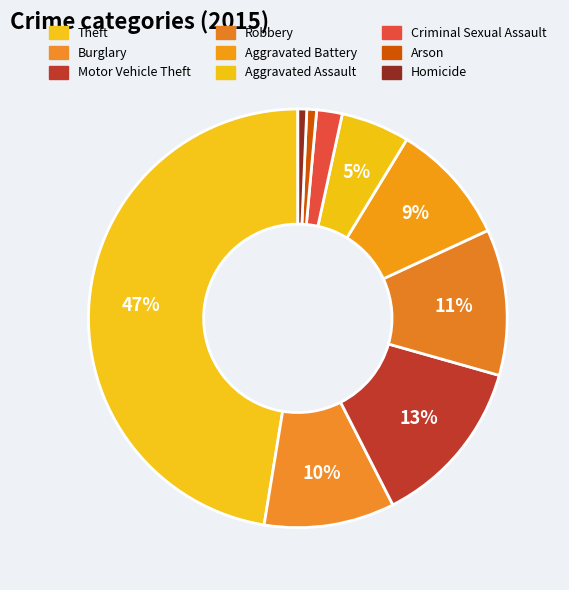

What percentage is the Homicide slice, to the nearest percent?

1%